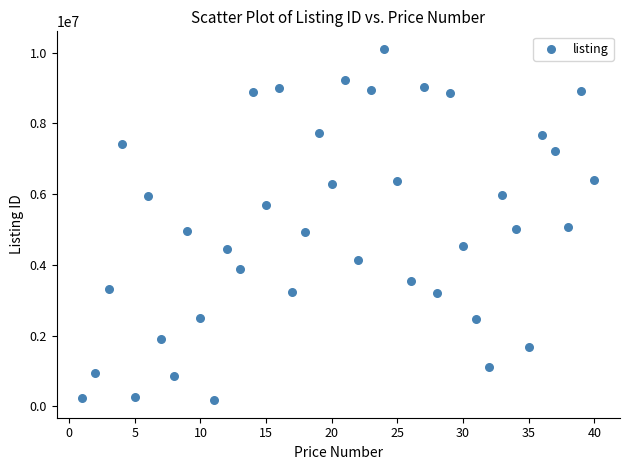

What is the range of Y values (max minus min)?

9930479